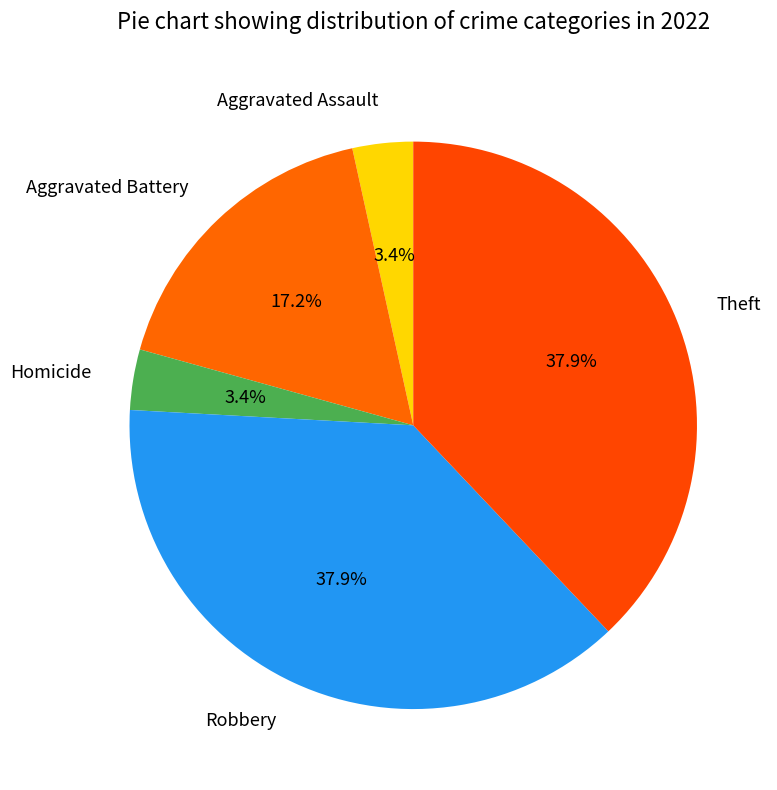

Between Aggravated Battery and Robbery, which is larger?

Robbery